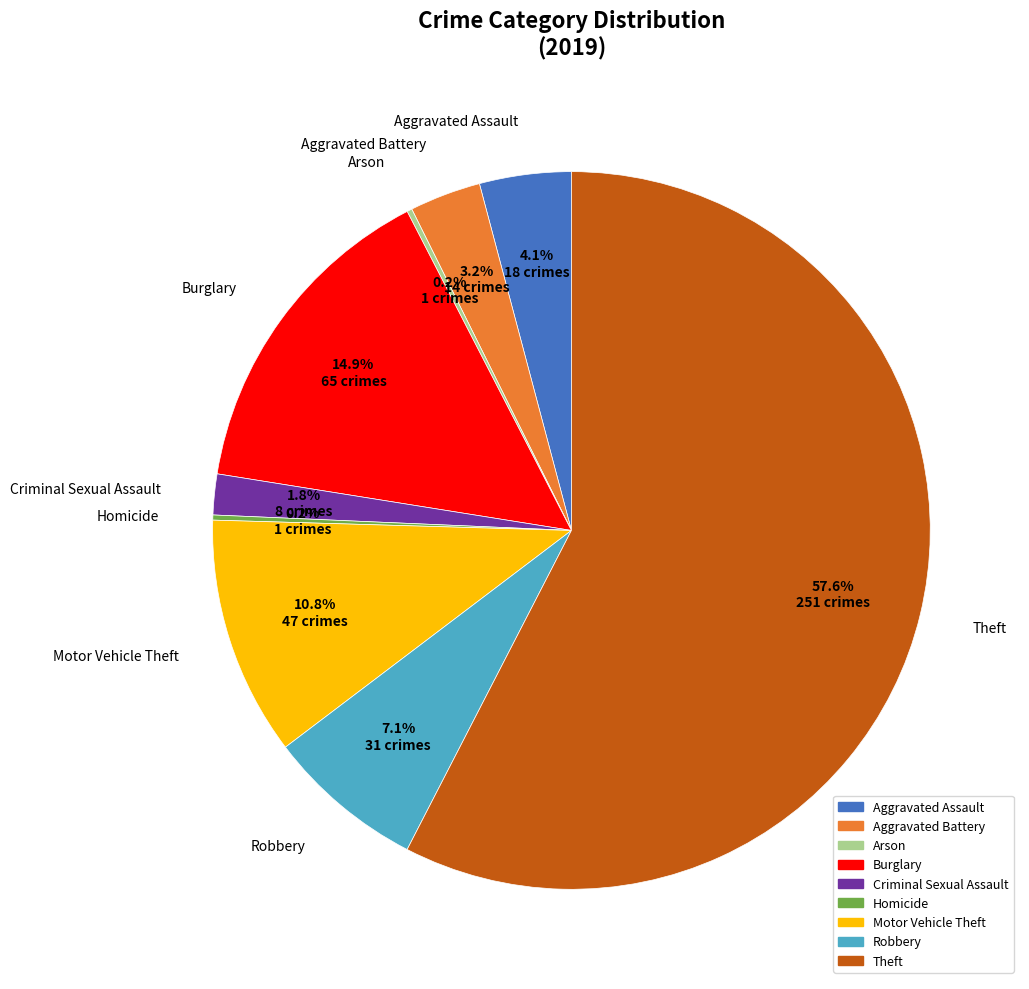

Does Aggravated Assault account for over 50% of the chart?

No